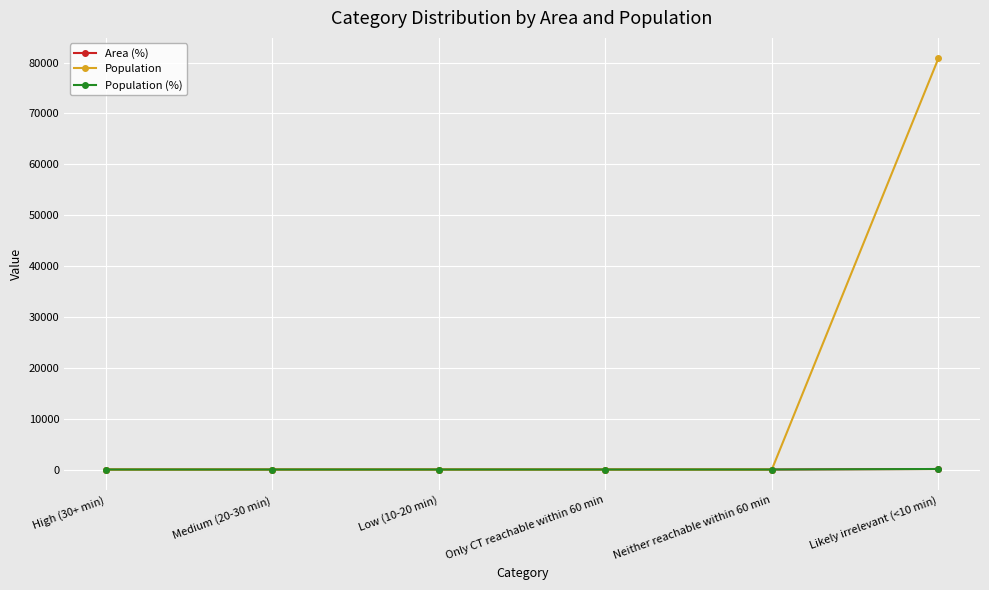

Is this an area chart (filled region under the line)?

No